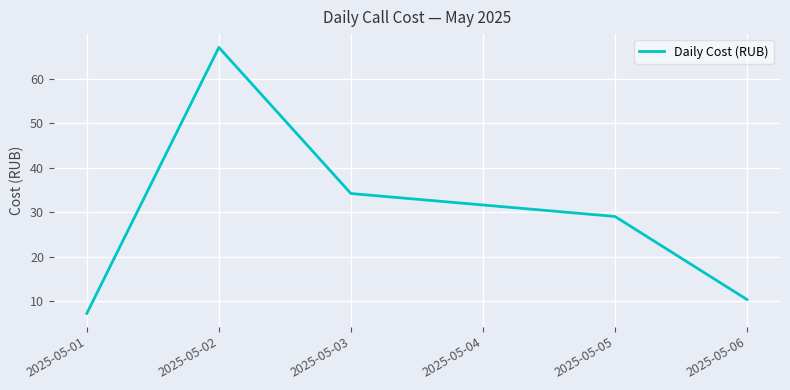

Reading left to right, transcribe all the data shown in this chart.

7.3	67.0	34.2	29.1	10.4